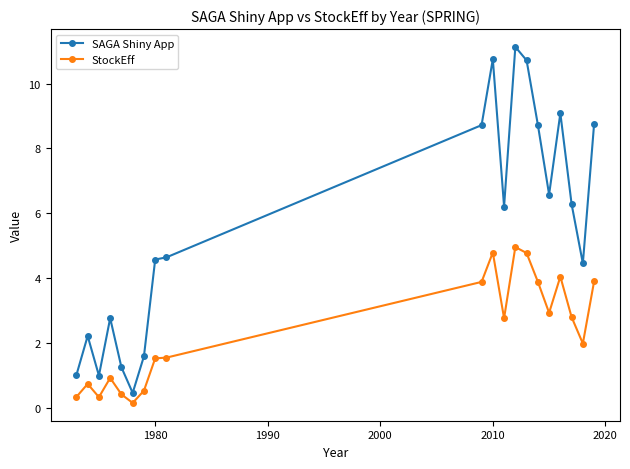

How many values in the SAGA Shiny App series exceed 6?

10